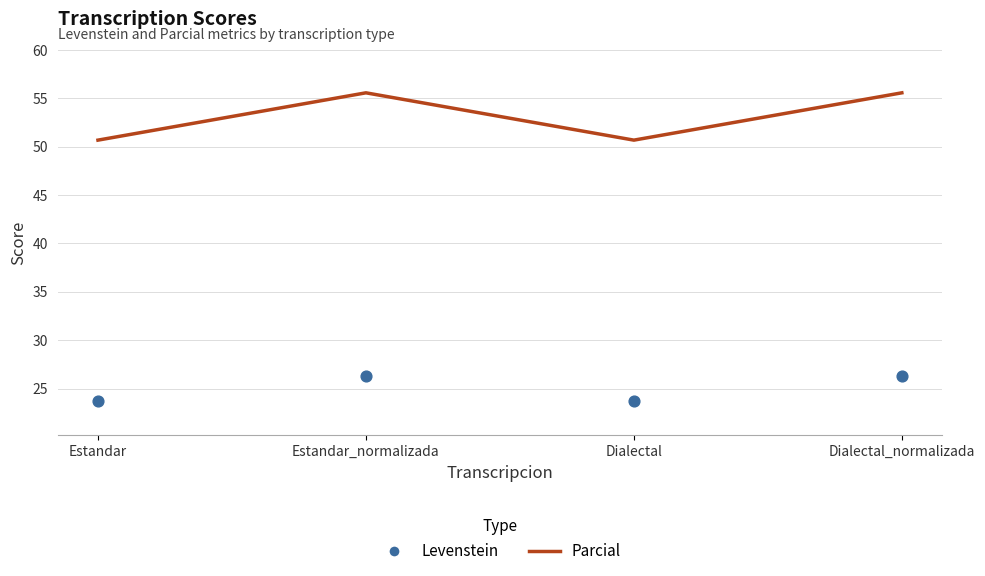

Which series has the largest total across all categories?

Parcial